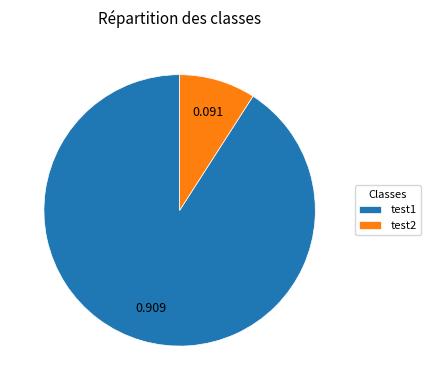

Is there a majority slice in this chart?

Yes